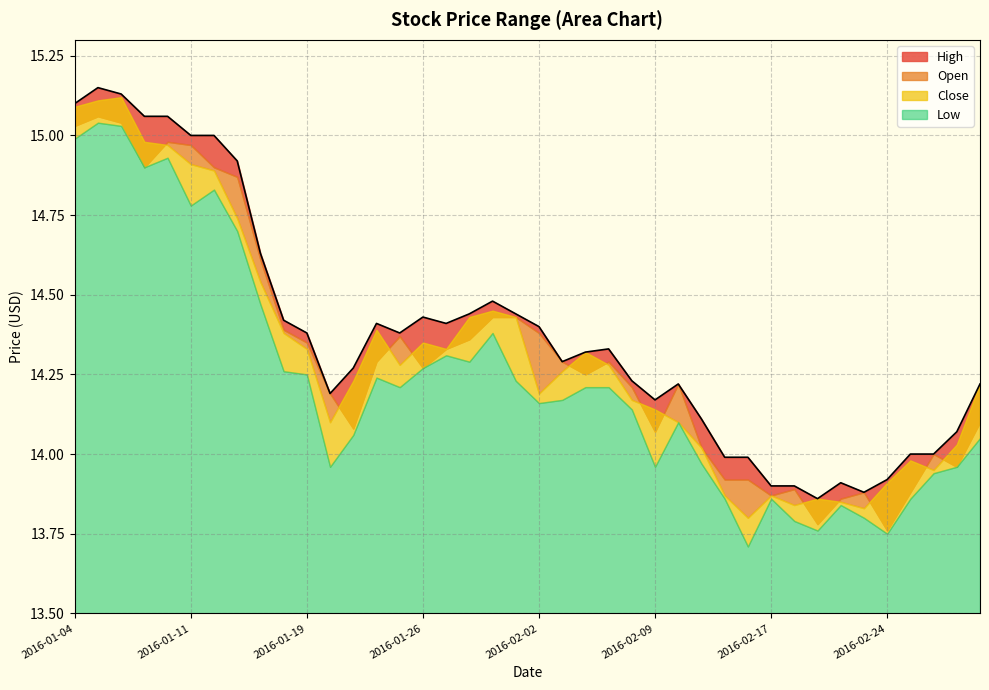

Between 2016-02-02 and 2016-02-17, which is larger?

2016-02-02